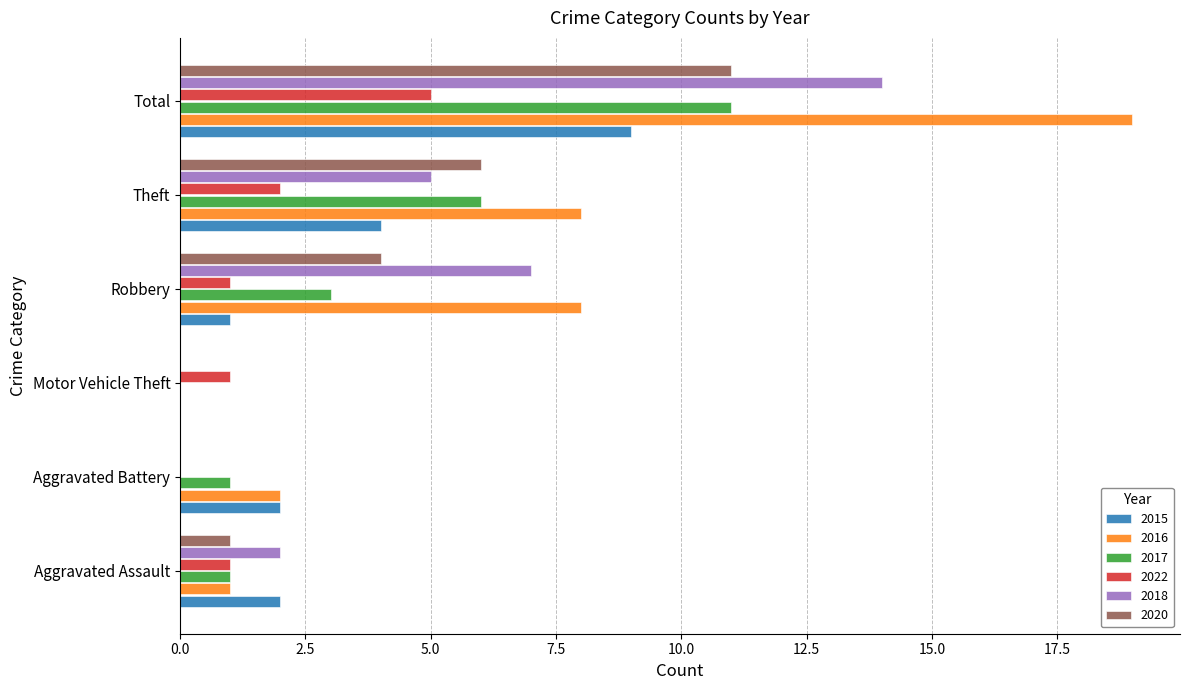

The value of 2015 at Theft is 3. True or false?

False